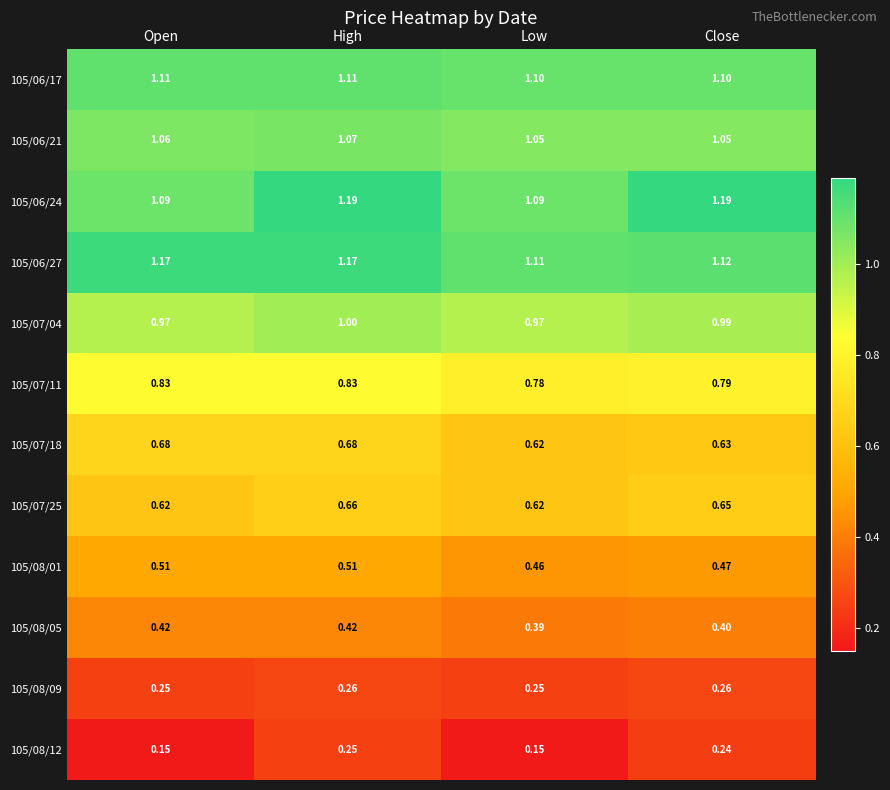

At which category is the sum across all series the highest?

High